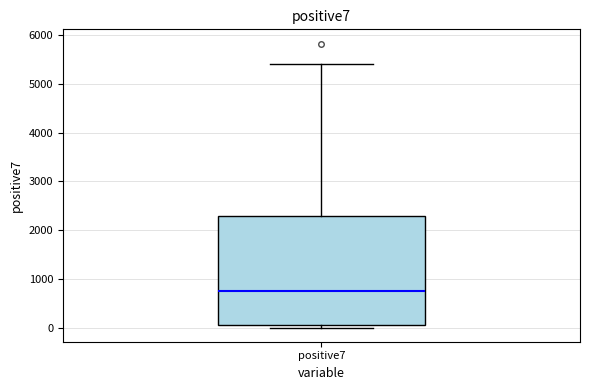

Transcribe this box plot: give where the median line is, the range the box spans, and where the two whiskers end, as read against the y-axis. The values are not printed on the chart, so give them approximately, as read against the axis.

median 700, box 100 to 2300, whiskers 0 to 5400